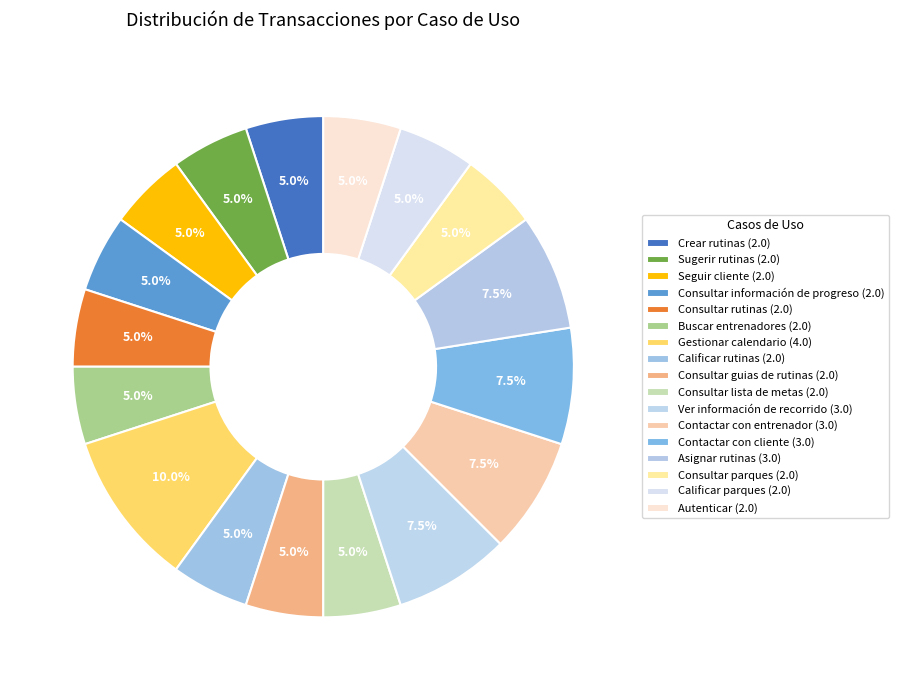

Which slice is the smallest?

Crear rutinas